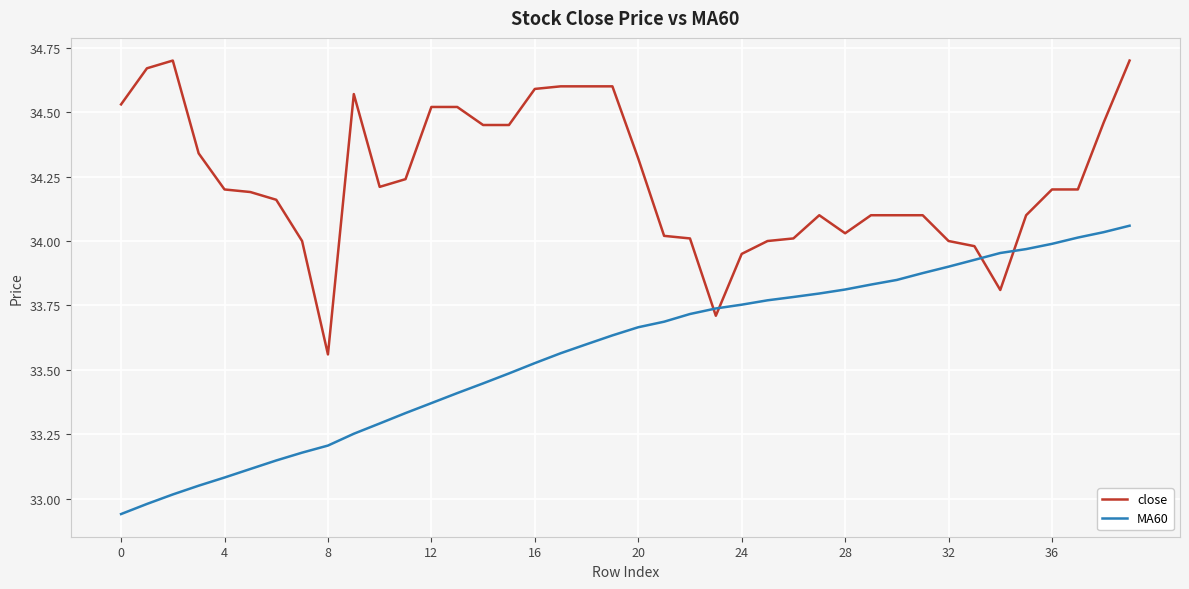

Is this an area chart (filled region under the line)?

No